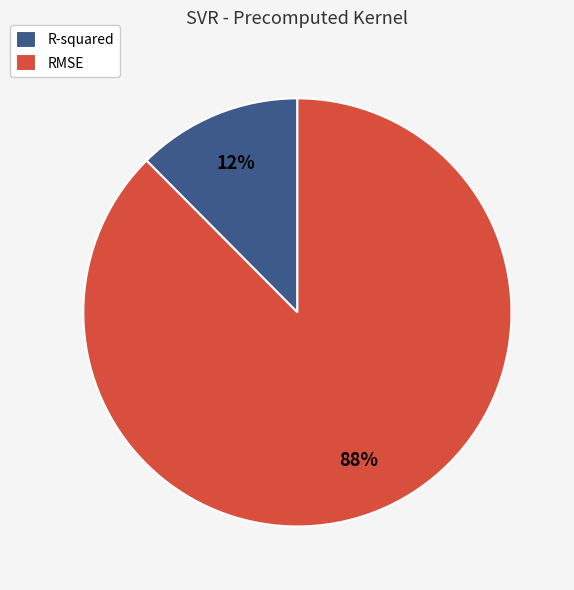

What is the majority slice?

RMSE